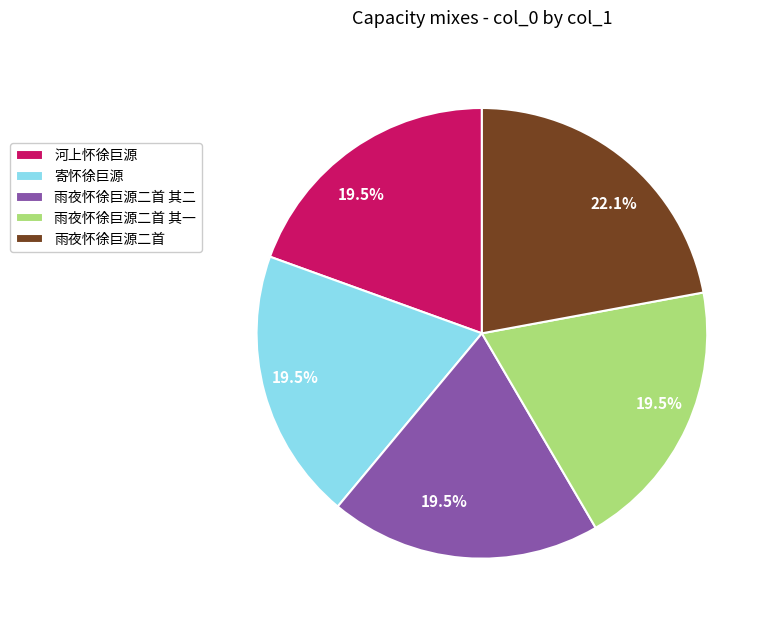

True or false: 雨夜怀徐巨源二首 accounts for 22% of the total.

True